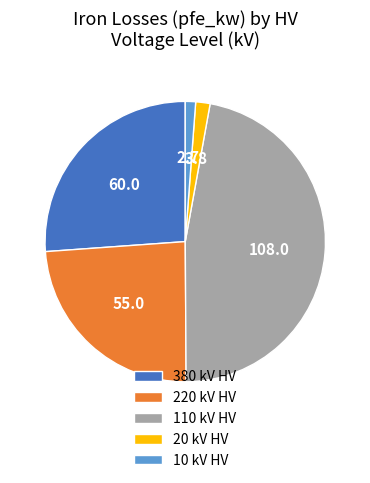

Do 110 kV HV and 220 kV HV together represent more than half of the pie?

Yes